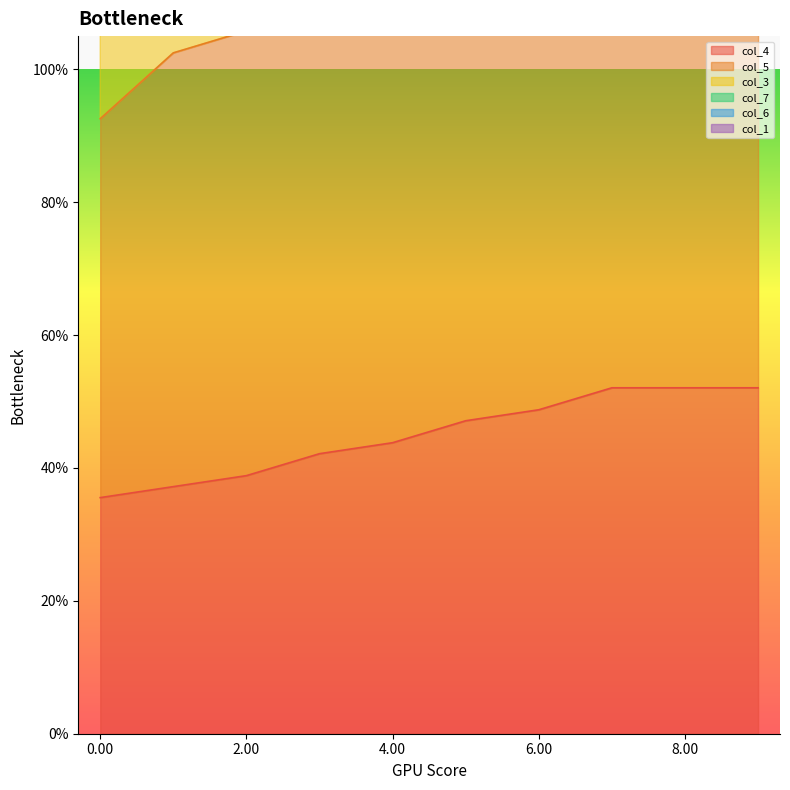

Is the value of col_4 at -2.00 greater than the value of col_5 at 4.00?

No